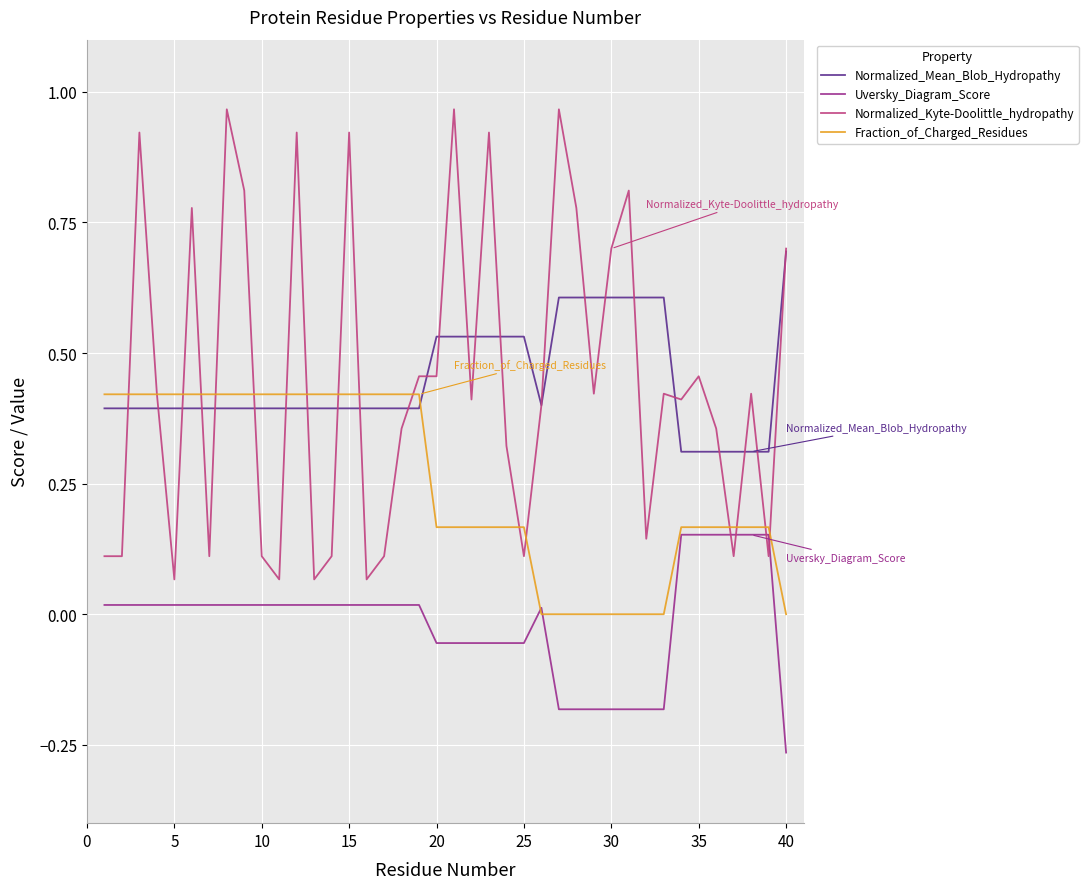

Is this an area chart (filled region under the line)?

No